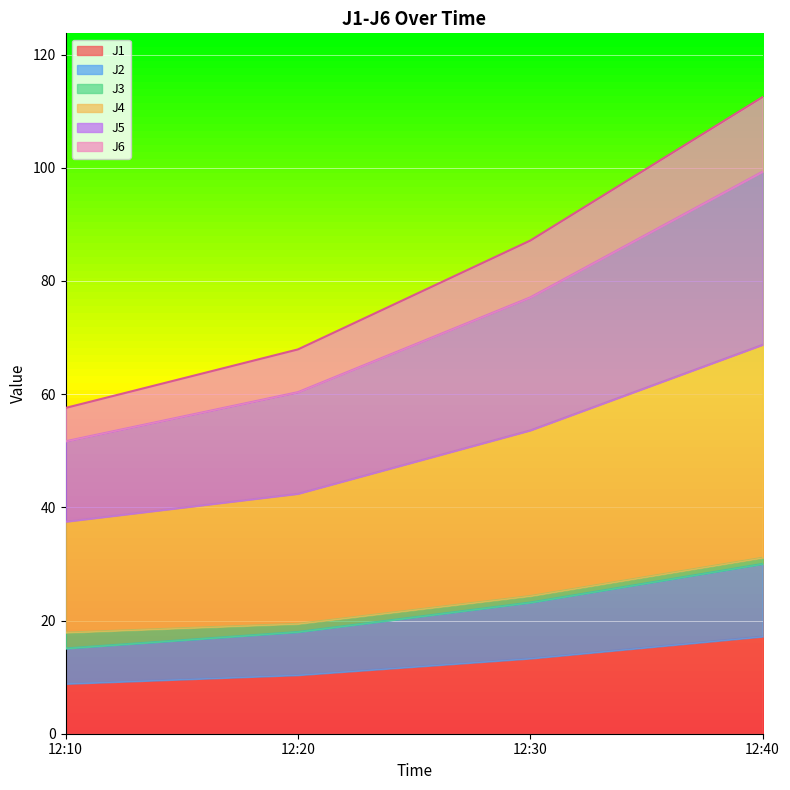

At which category is the sum across all series the highest?

12:40